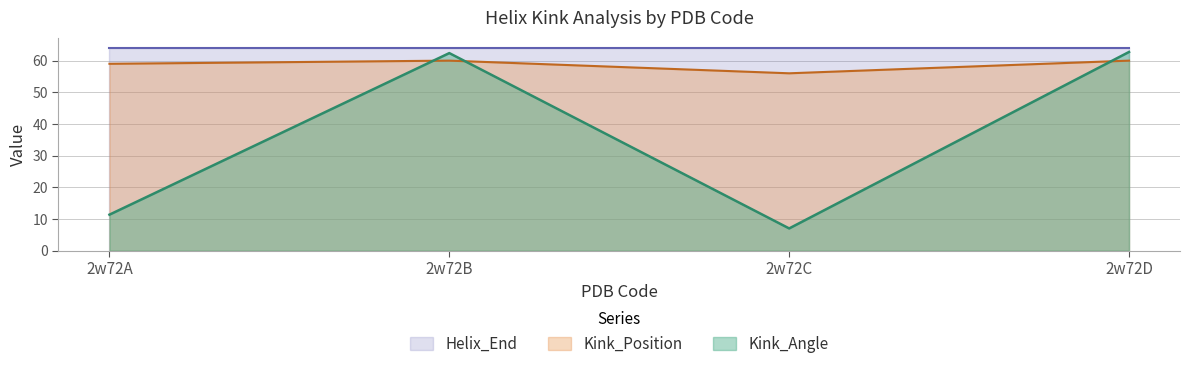

In Kink_Angle, how many points are higher than both neighbors (excluding endpoints)?

1